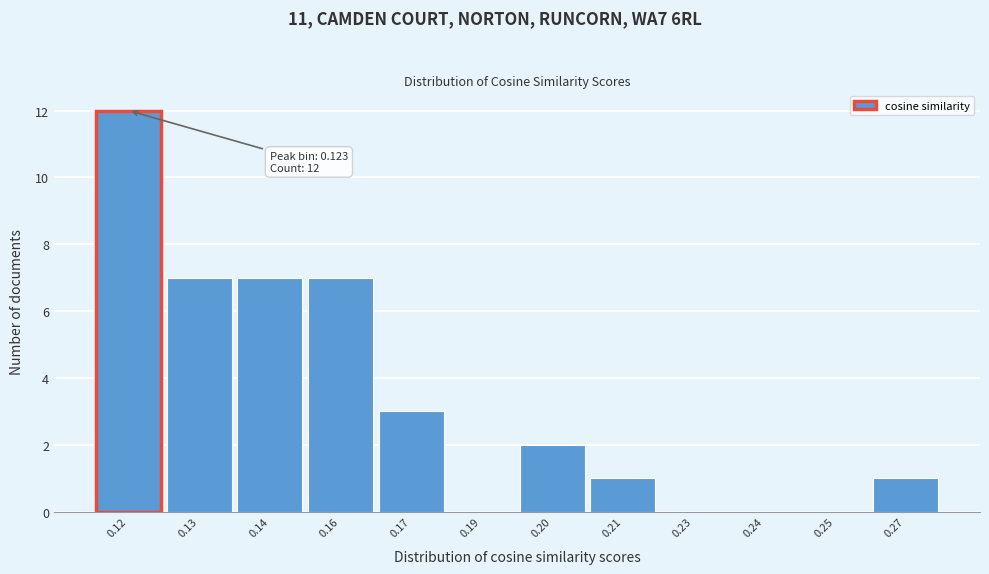

Reading left to right, extract all data points from this chart.

0.12=12	0.13=7	0.14=7	0.16=7	0.17=3	0.19=0	0.20=2	0.21=1	0.23=0	0.24=0	0.25=0	0.27=1